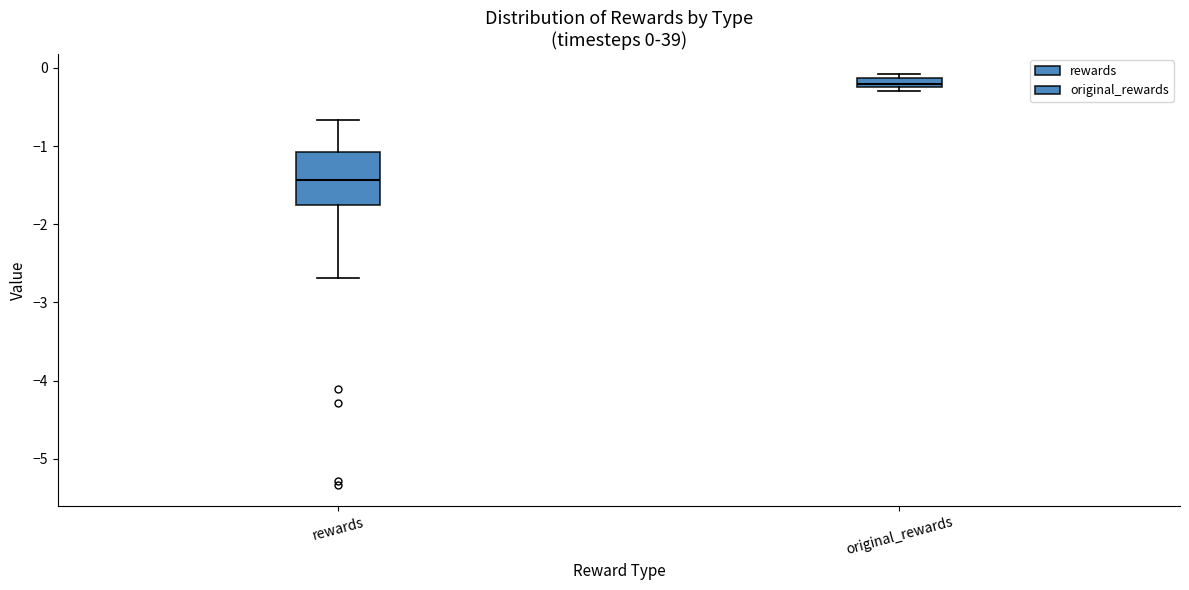

Which box has the highest median line?

original_rewards